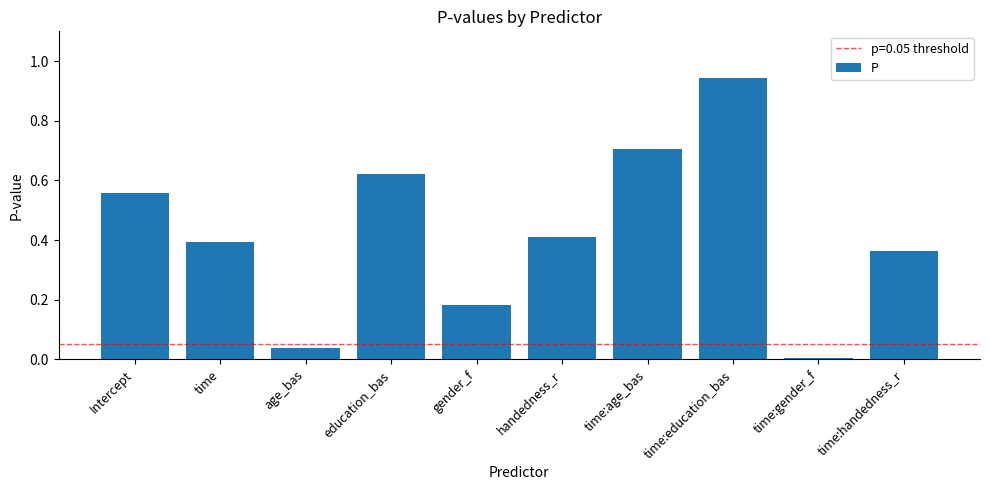

Which label corresponds to the largest value in the chart?

time:education_bas